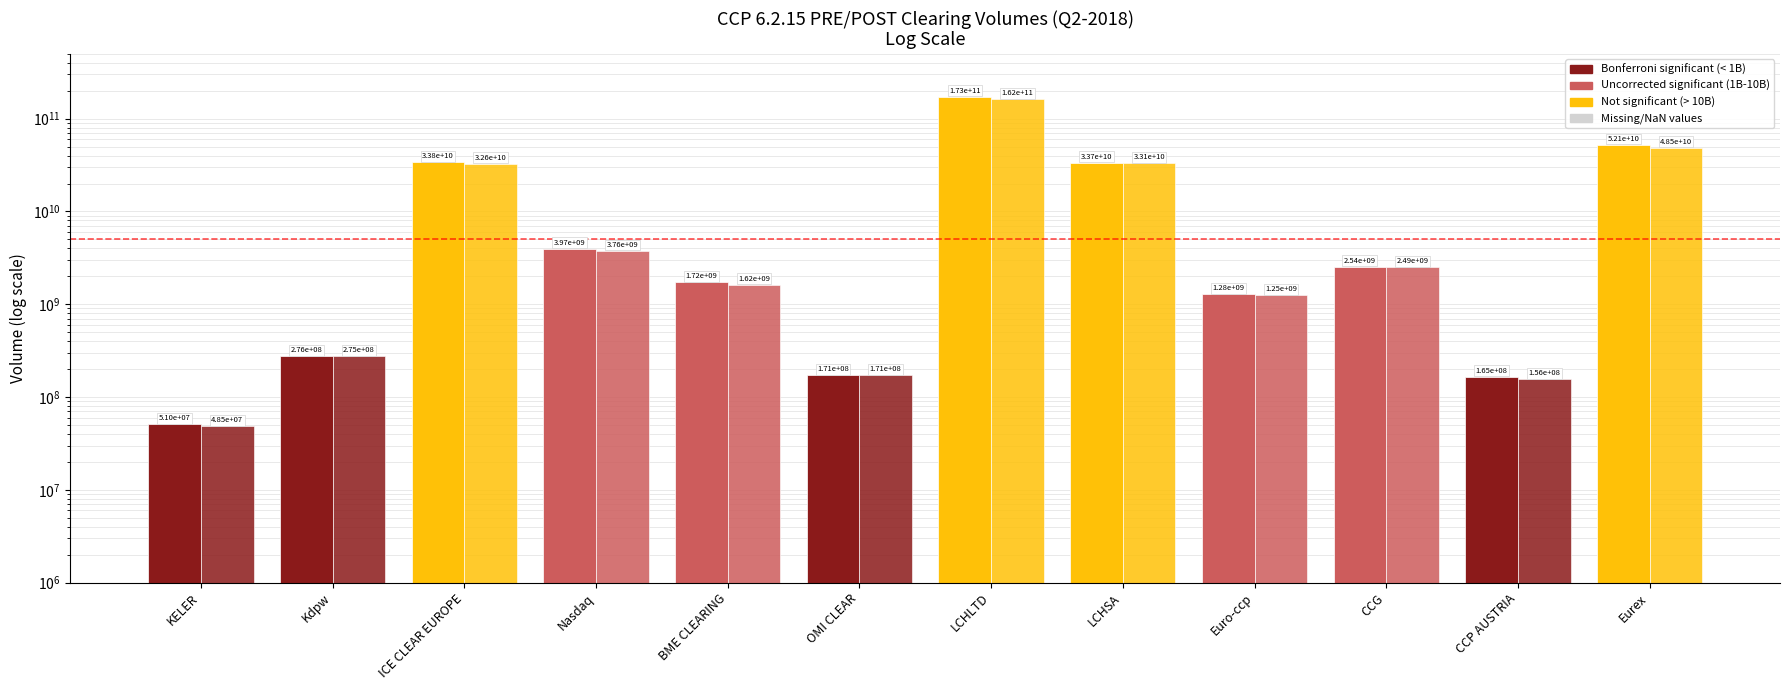

True or false: 6.2.15.PRE has a value of 277603153765.5 at LCHLTD.

False